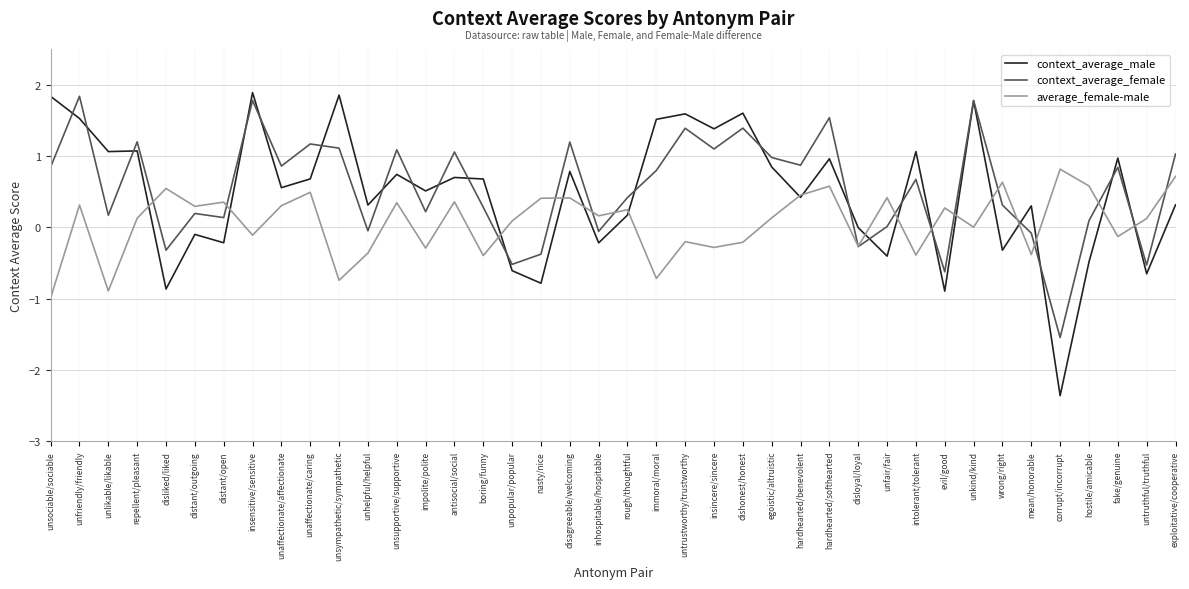

Where do average_female-male and context_average_female first cross each other?

repellent/pleasant and disliked/liked